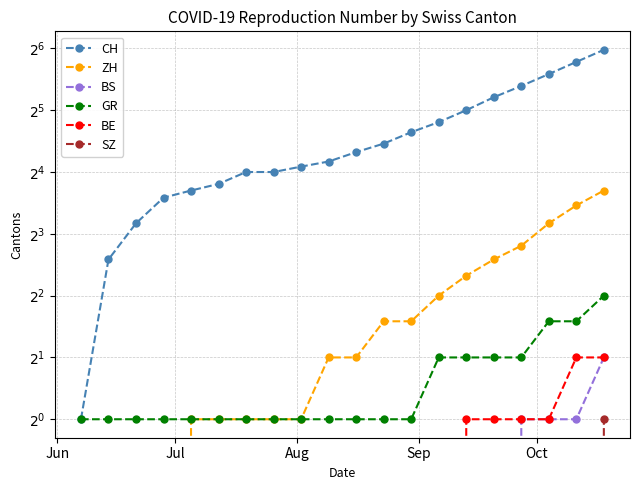

What are all the series names shown in the legend?

CH, ZH, BS, GR, BE, SZ